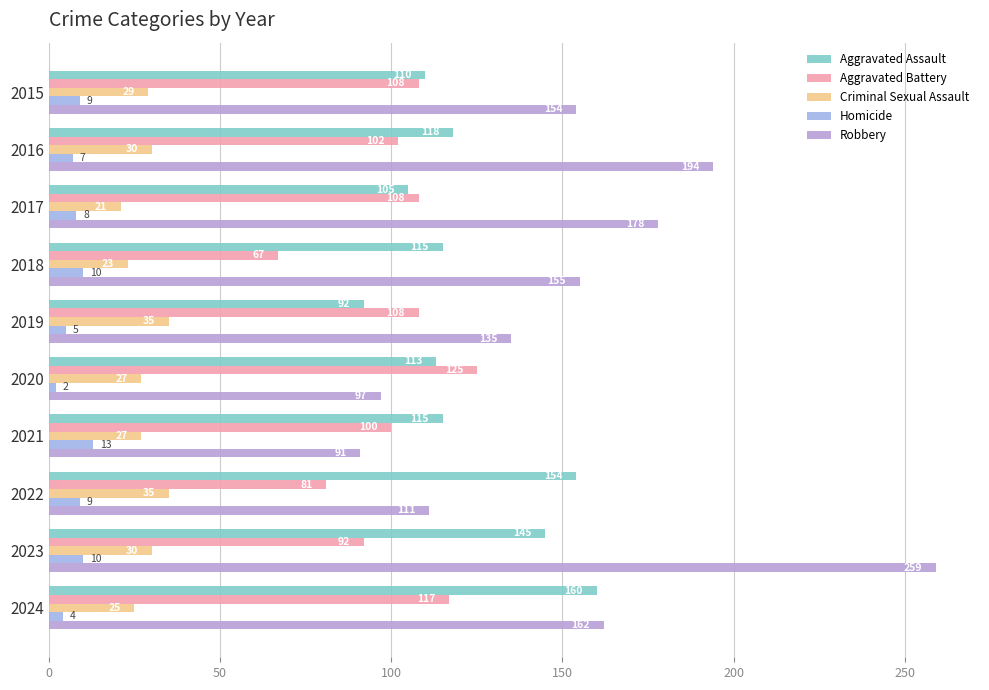

Count the number of categories in the chart.

10